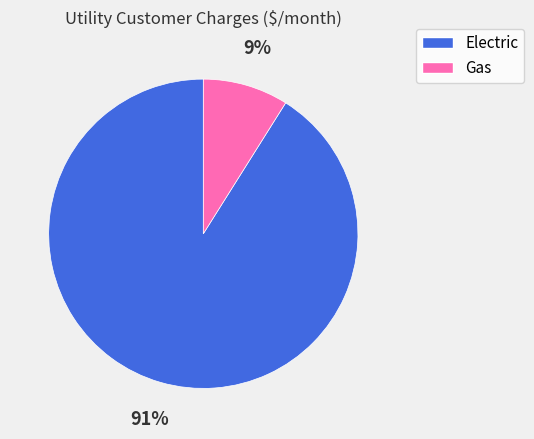

Rank the categories by value from highest to lowest.

Electric, Gas